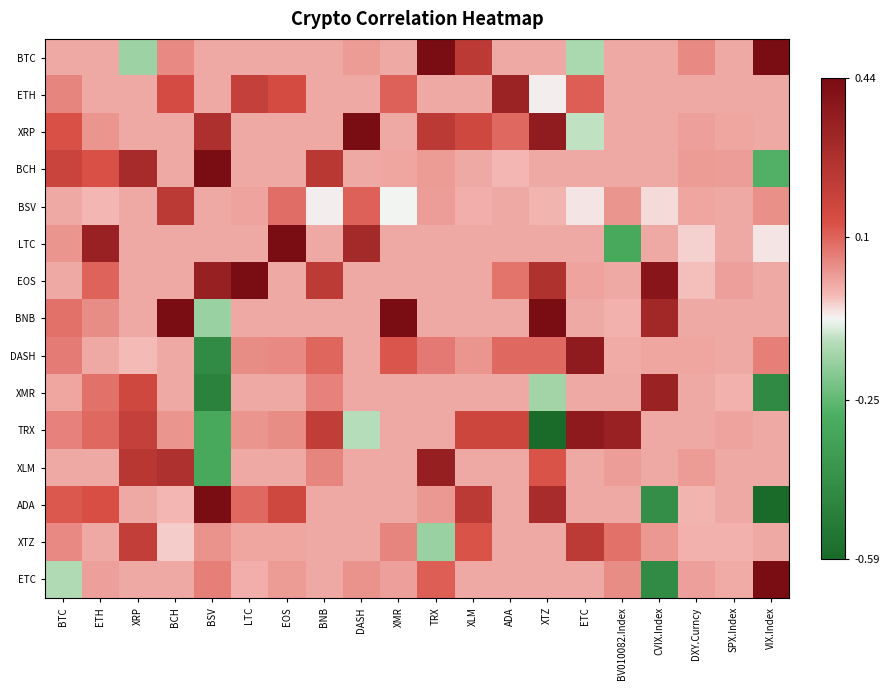

At which category is the sum across all series the highest?

DASH